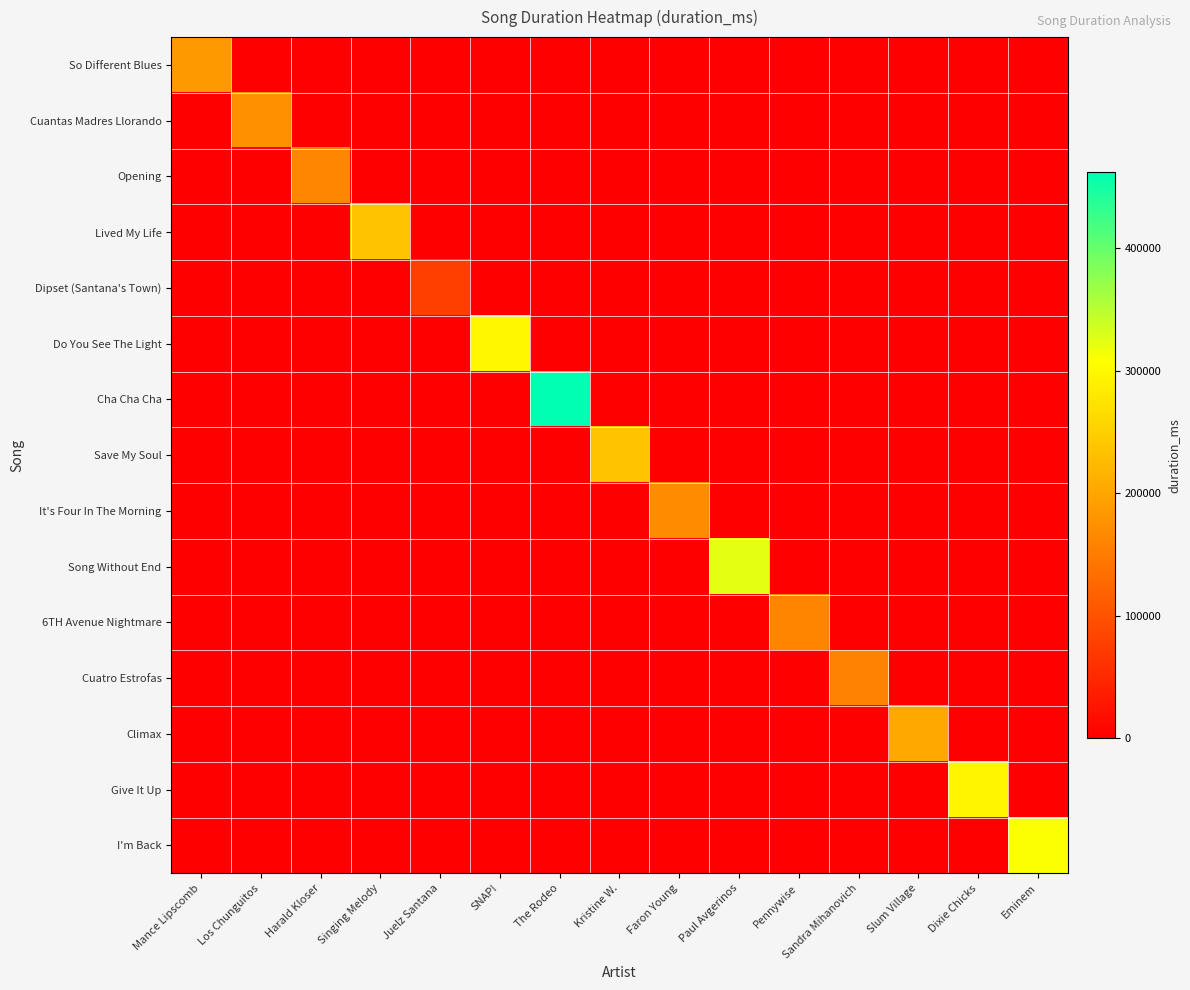

Rank the series by their maximum value, from lowest to highest.

Dipset (Santana's Town), Cuatro Estrofas, 6TH Avenue Nightmare, Opening, It's Four In The Morning, Cuantas Madres Llorando, So Different Blues, Climax, Save My Soul, Lived My Life, Give It Up, Do You See The Light, I'm Back, Song Without End, Cha Cha Cha